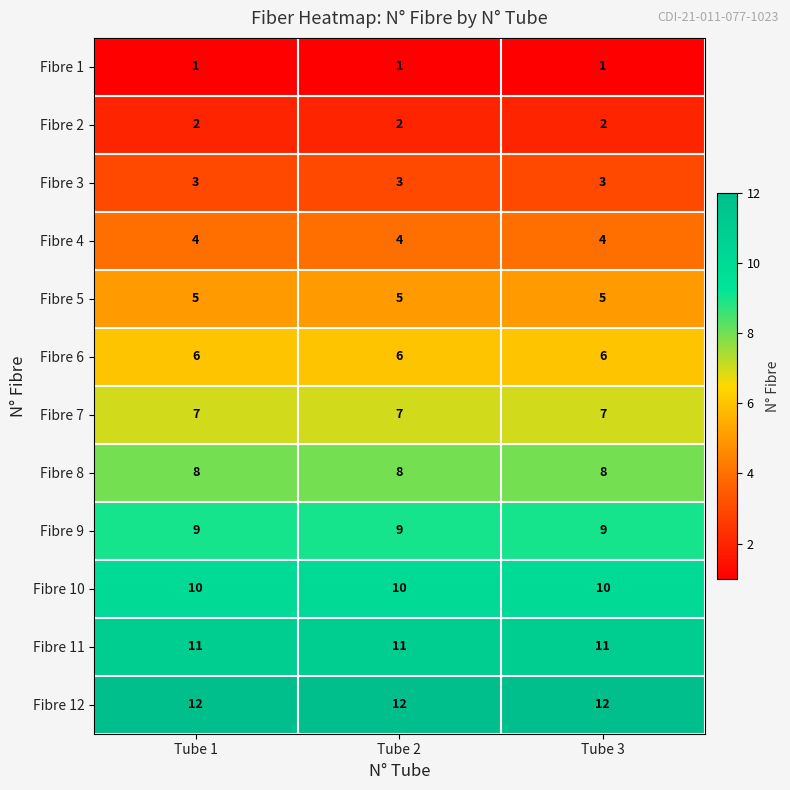

The Fibre 11 series shows 11 at Tube 2. True or false?

True